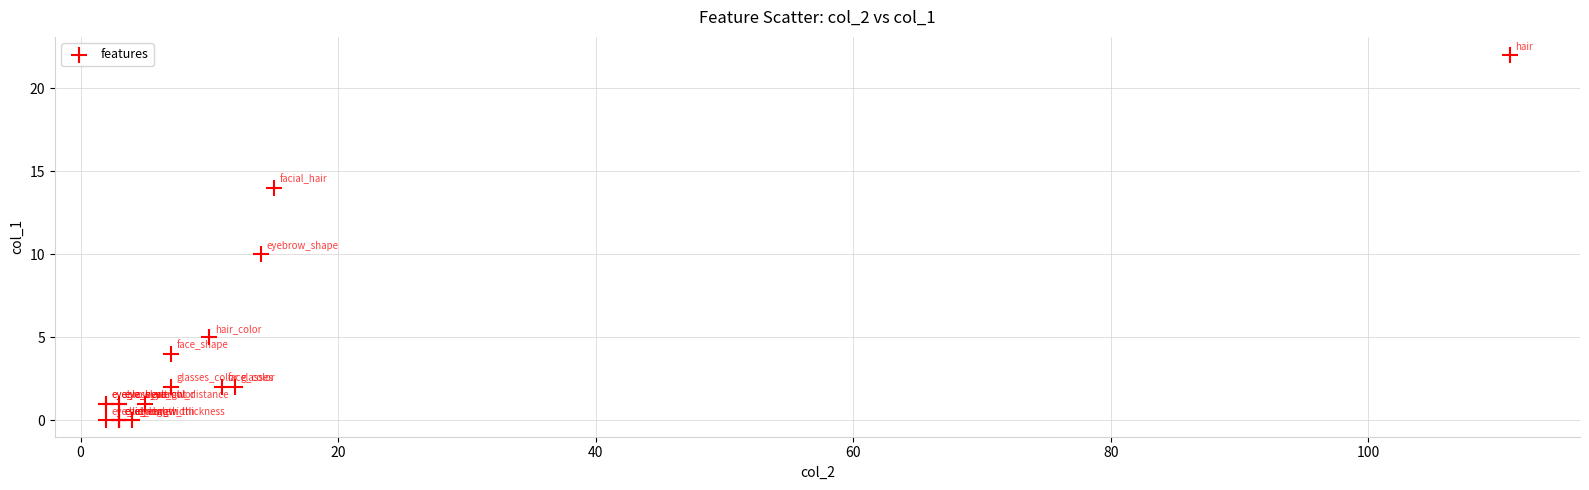

What Y value in the scatter plot is closest to 11?

10